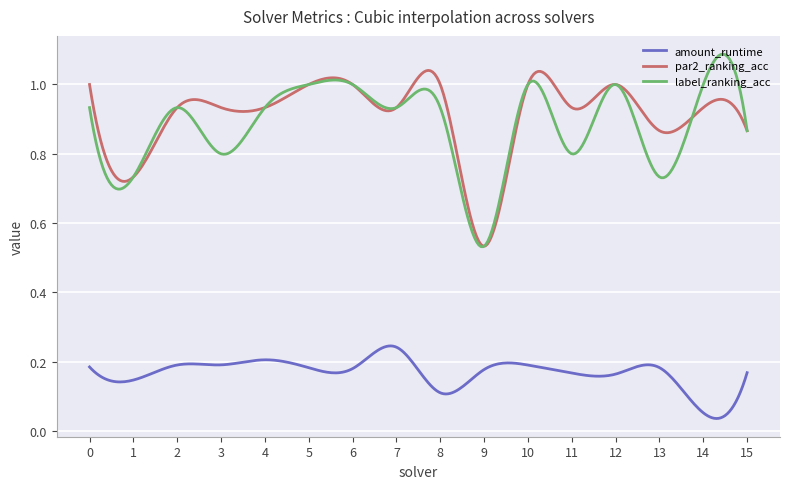

Rank the series by their maximum value, from lowest to highest.

amount_runtime, par2_ranking_acc, label_ranking_acc